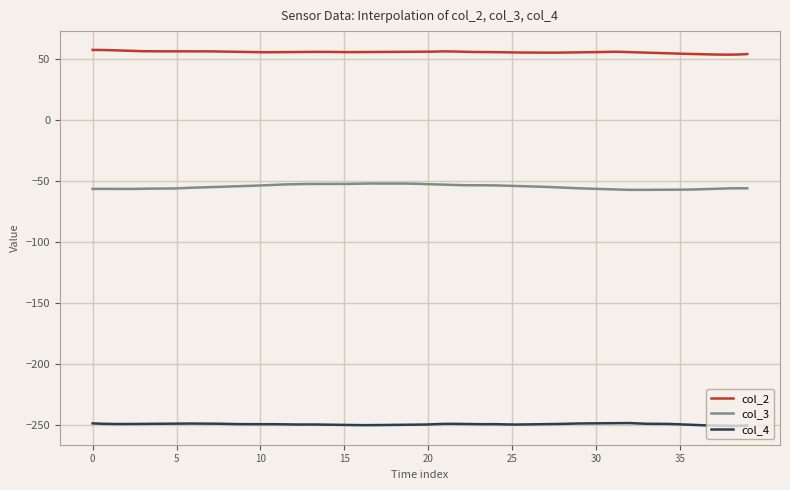

What is the highest value of the col_3 series?

-51.7